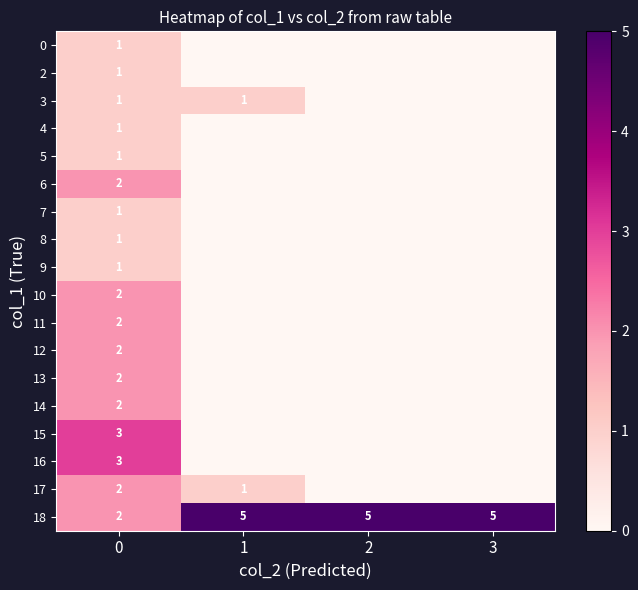

What is the total value across all series at 0?

30